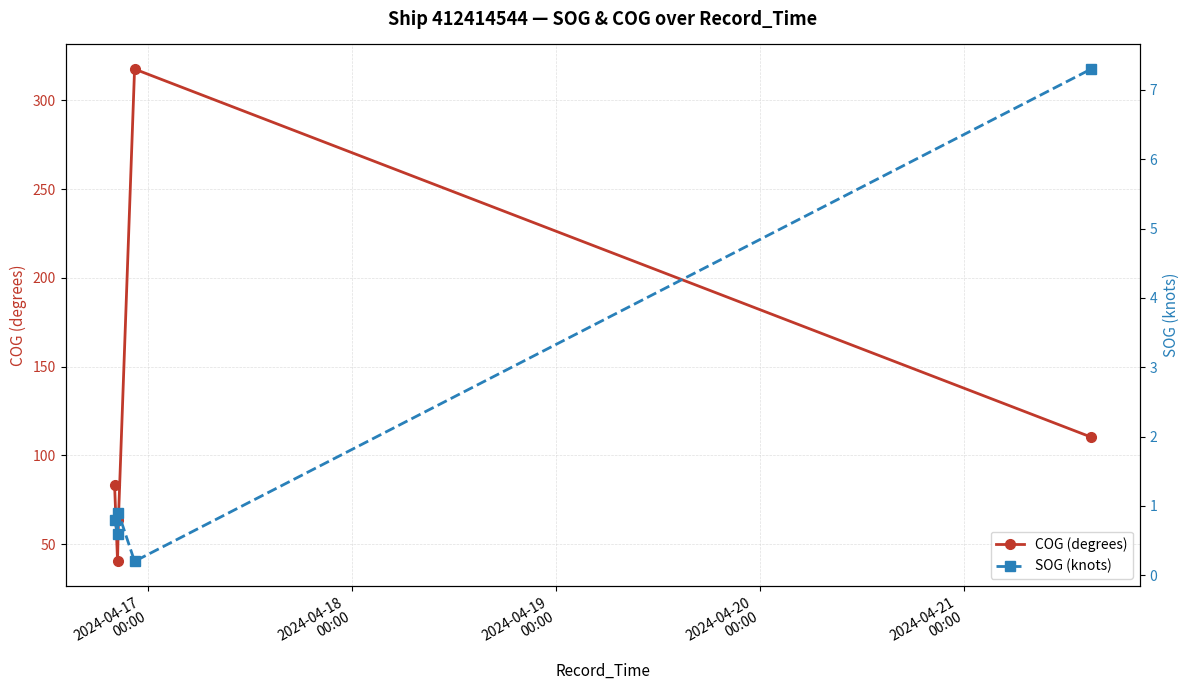

True or false: SOG (knots) has more than 0 points higher than both neighbors.

True